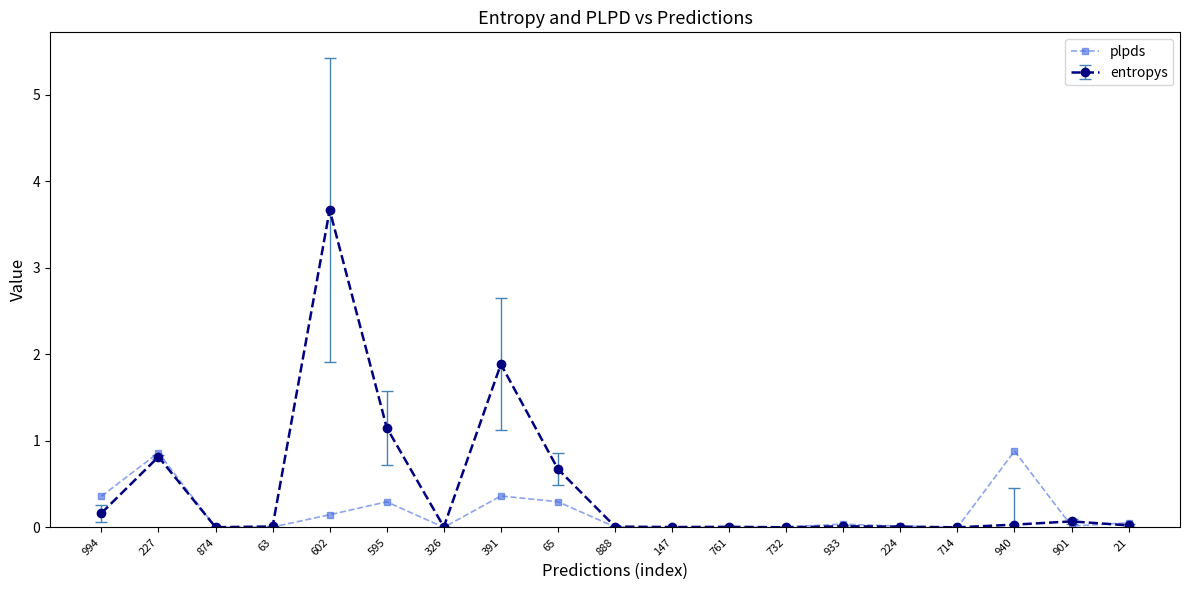

Which series has the widest spread of values?

entropys